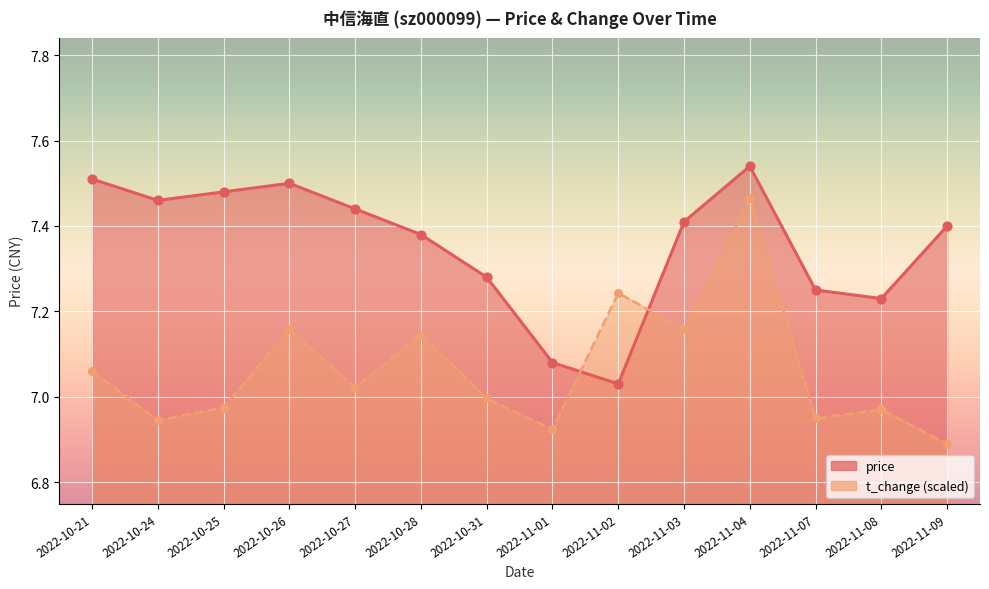

What is the total value across all series at 2022-10-25?

14.5